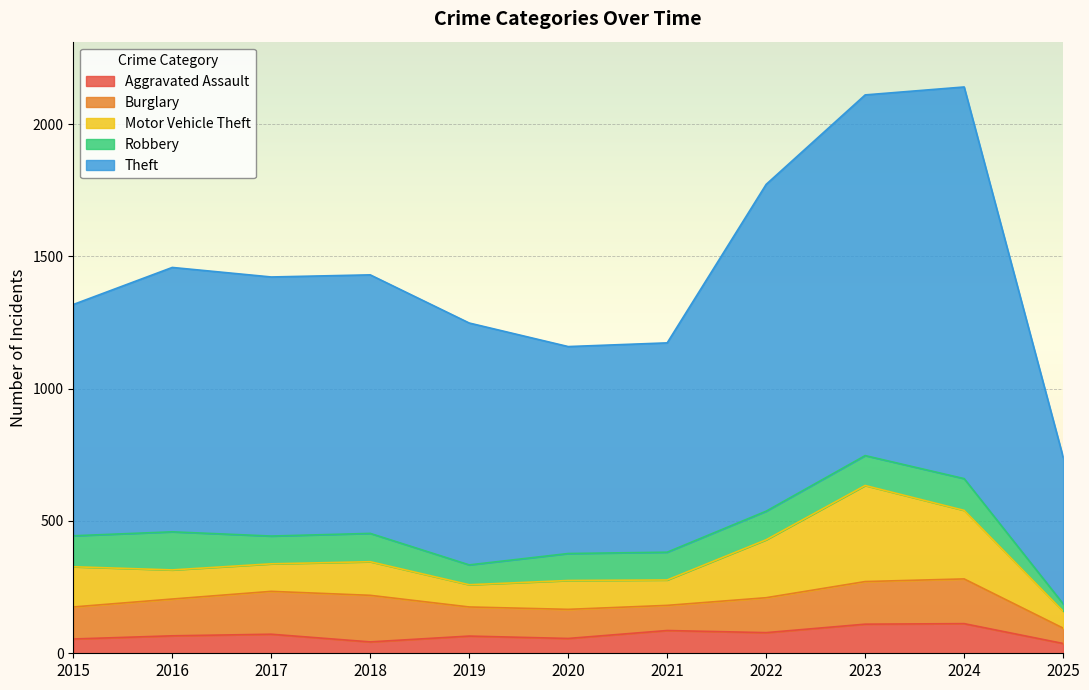

What is the lowest value of the Burglary series?

58